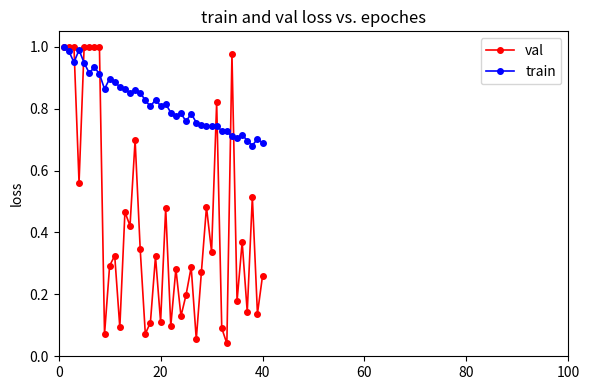

At how many categories does at least one series exceed 0?

40